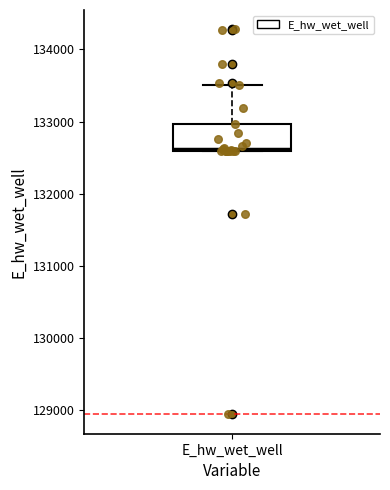

Read this box plot against the y-axis: the position of the median line, the range covered by the box, and the ends of both whiskers. The values are not printed on the chart, so give them approximately, as read against the axis.

median 132600, box 132600 to 133000, whiskers 132600 to 133500